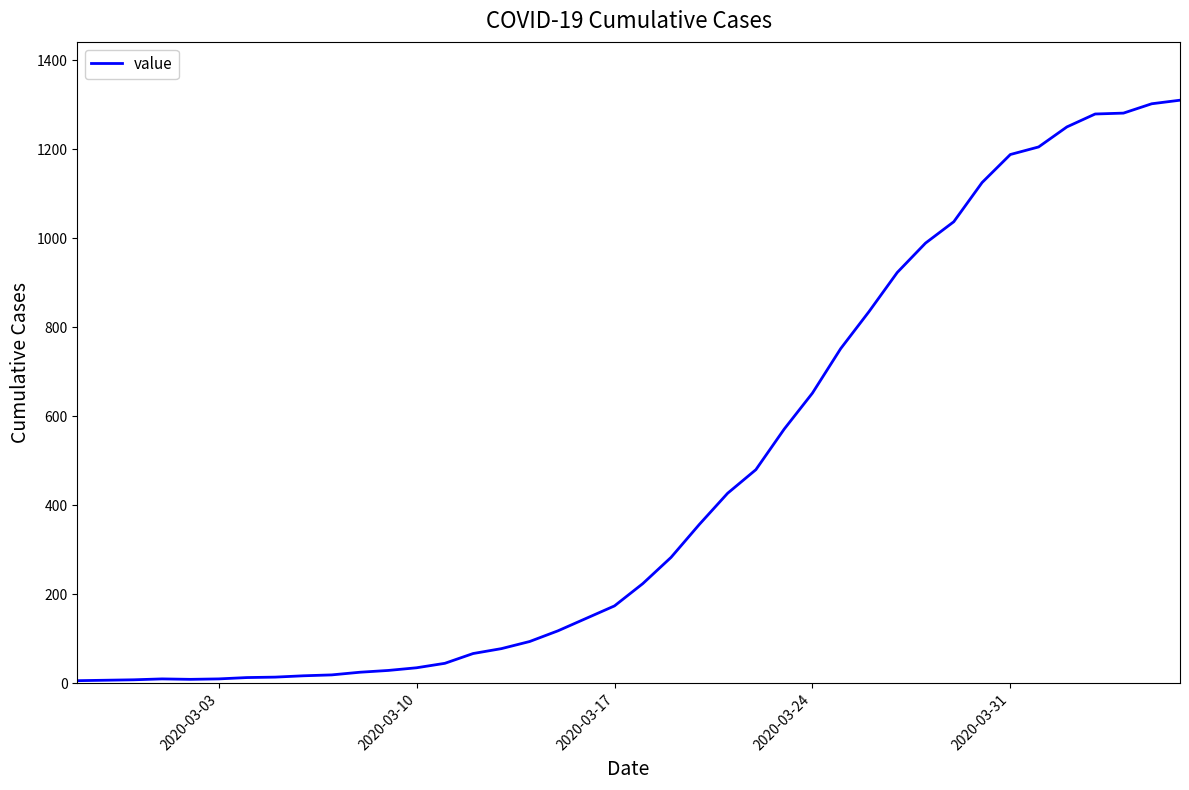

What is the difference between the maximum and minimum values?

1304